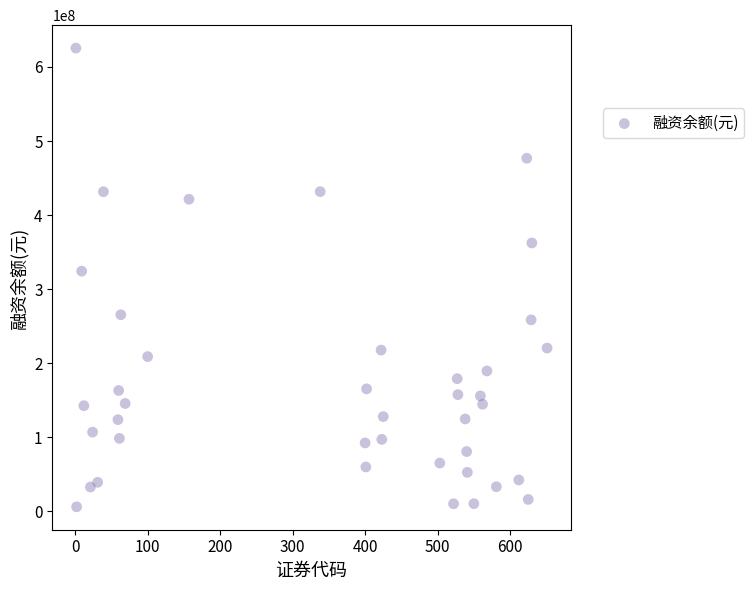

What is the range of X values (max minus min)?

650